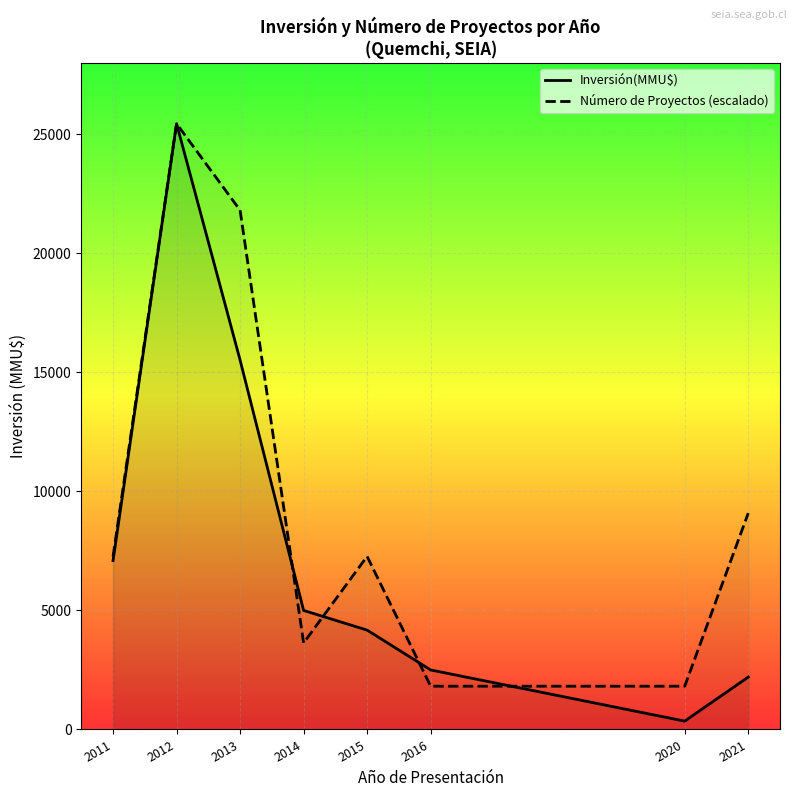

What is the difference between the highest and lowest values at 2016?

682.1